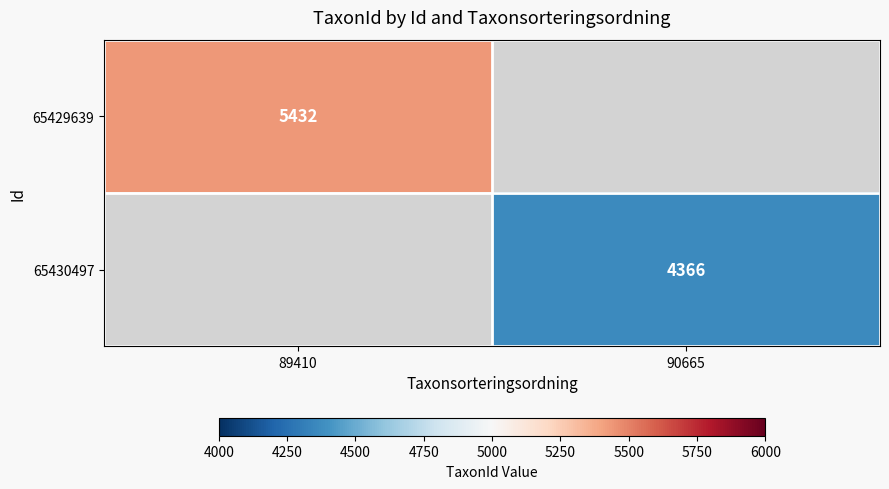

The 65429639 series shows 1960 at 89410. True or false?

False